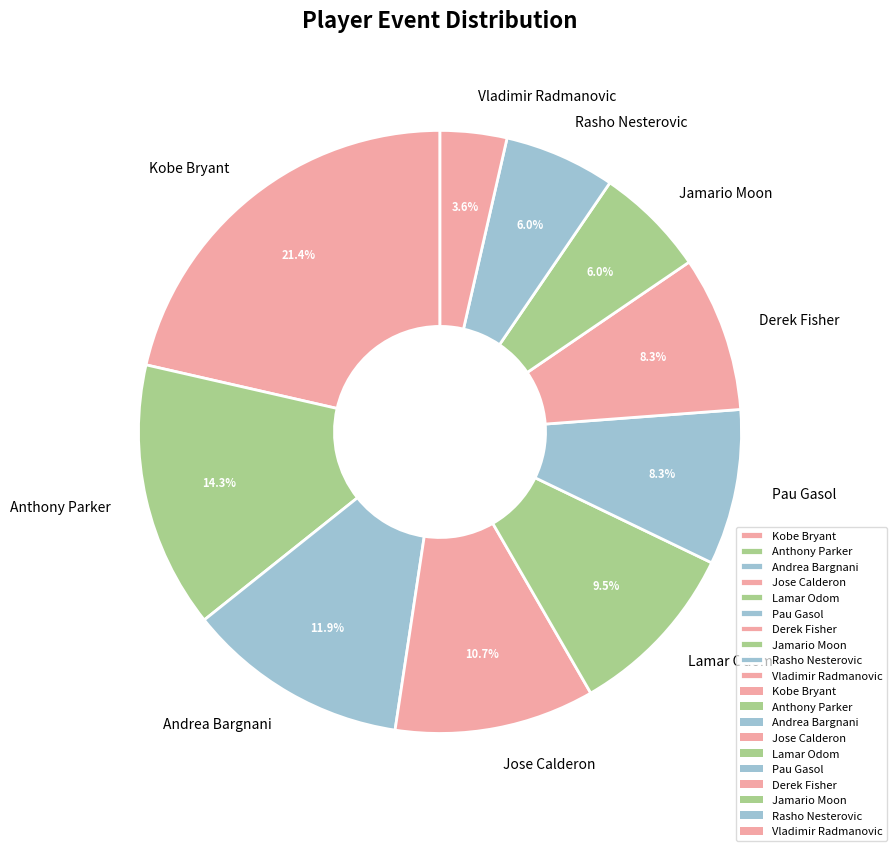

To the nearest percent, what is the combined percentage of Vladimir Radmanovic and Rasho Nesterovic?

10%